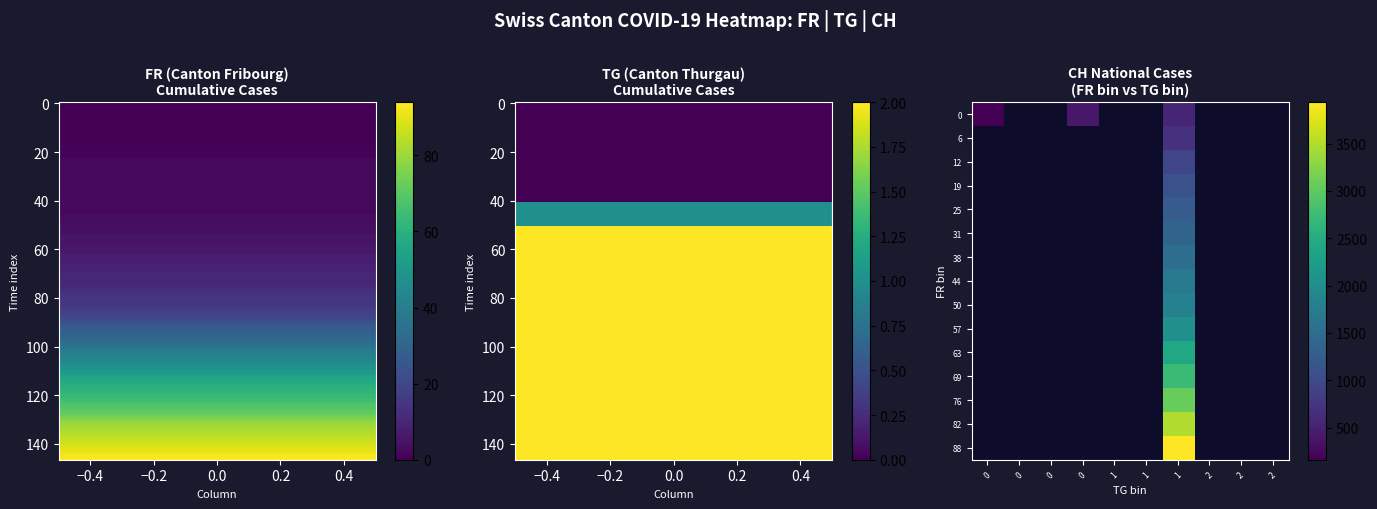

How many data points does each series have?

10